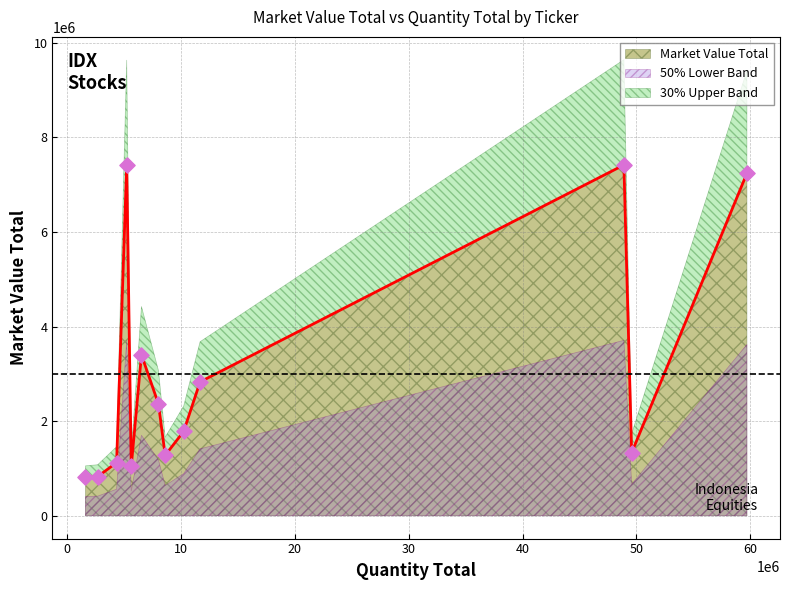

What is the change in value from ASII IJ to TLKM IJ?

+953579.8